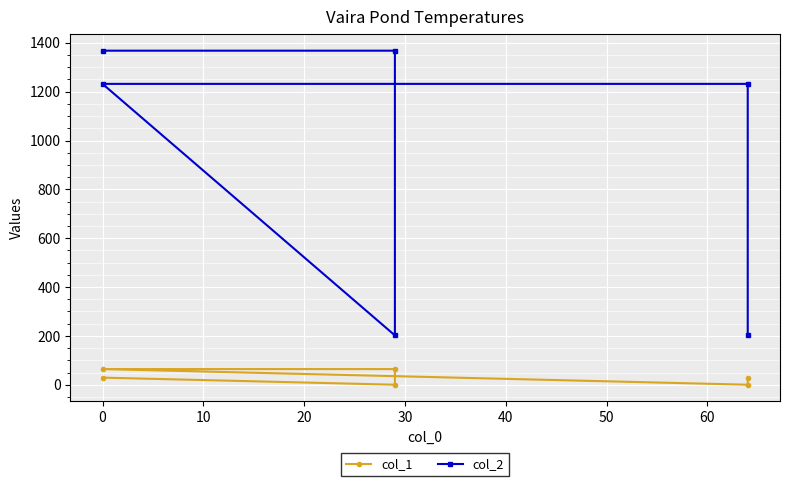

At how many categories does at least one series exceed 110?

6